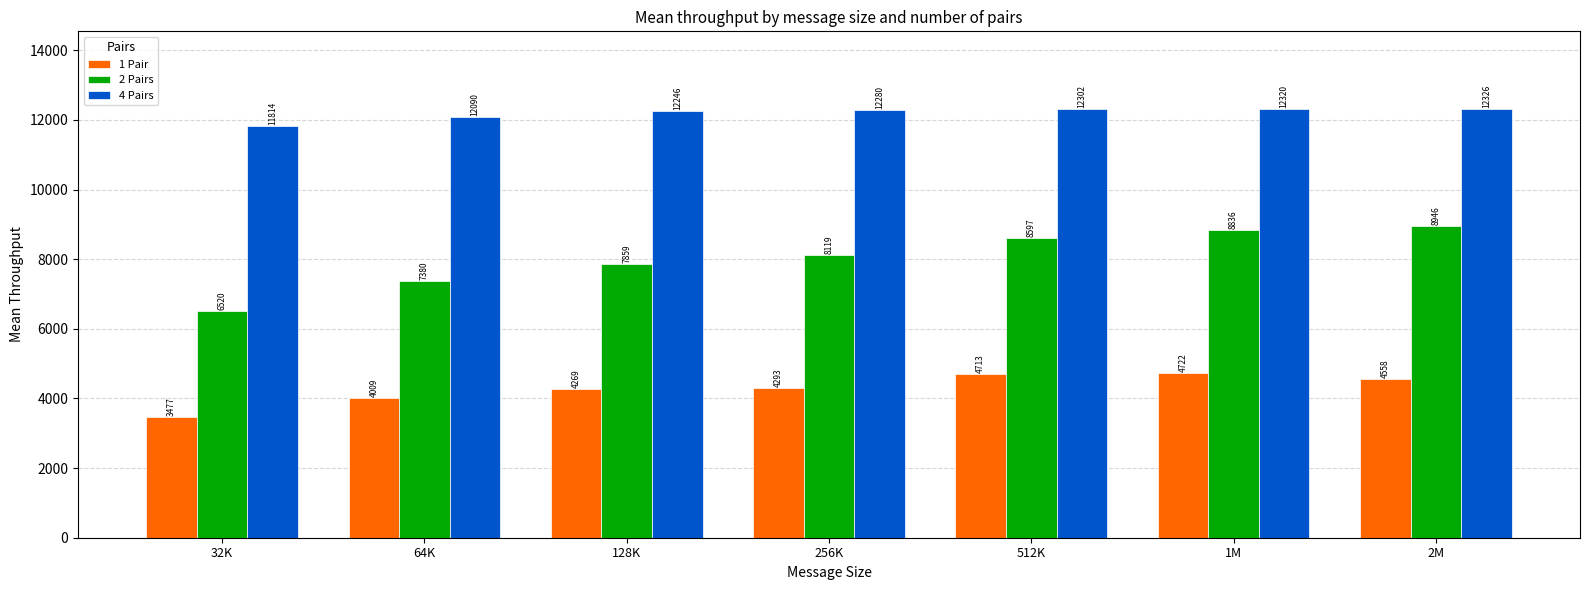

True or false: 4 Pairs has a value of 11814.2 at 32K.

True